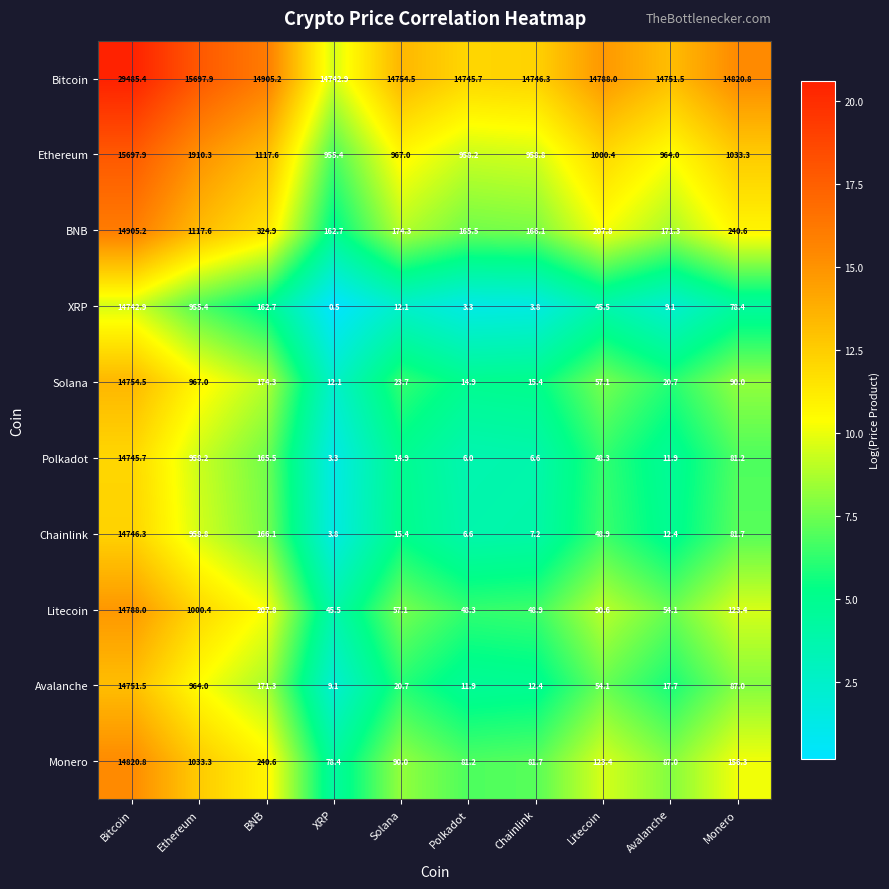

Which category has the lowest value across all series?

XRP